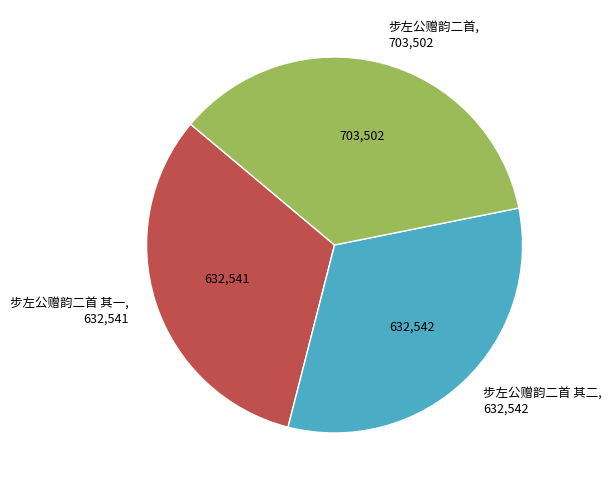

Which slice is the largest?

步左公赠韵二首